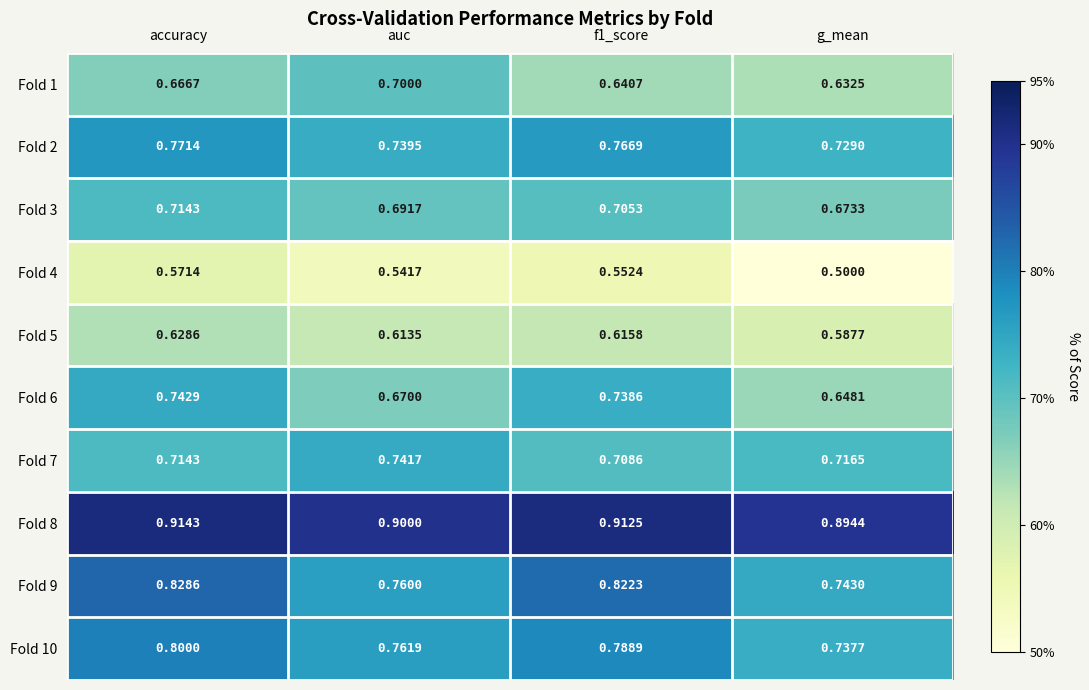

Where is Fold 1 nearest to the value 0?

g_mean